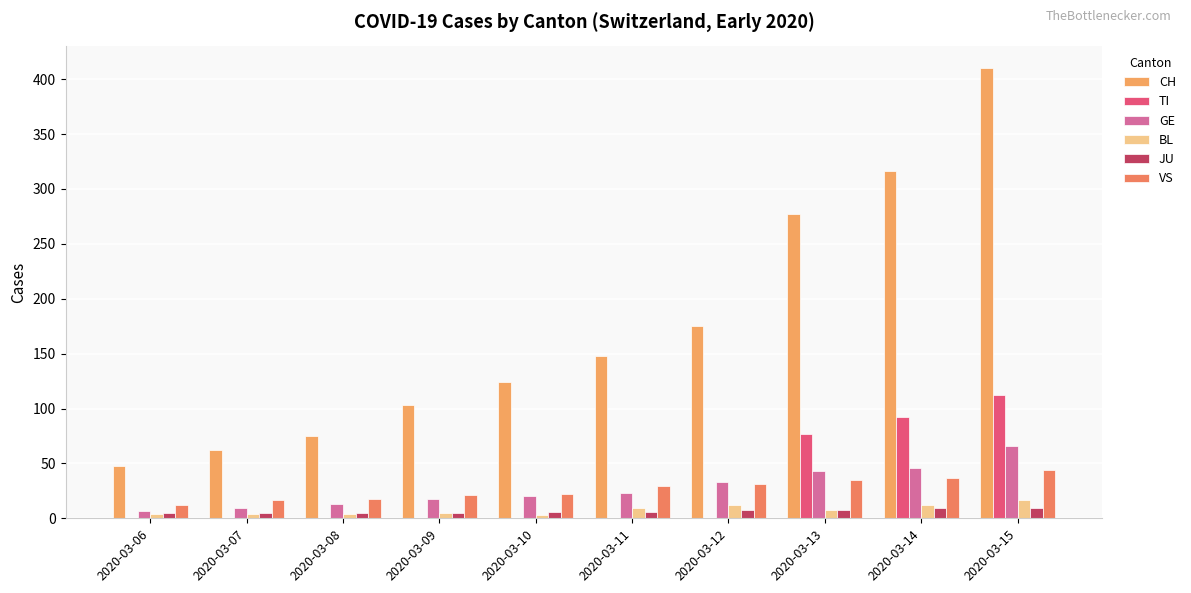

What is the average value of the BL series?

8